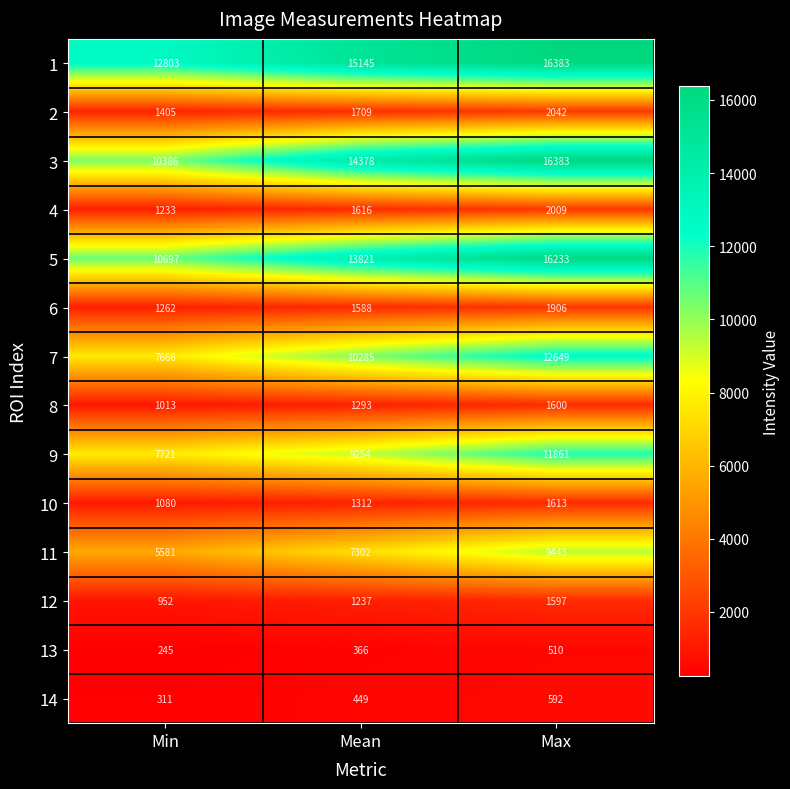

Is it true that 10 equals 1558 at Min?

False